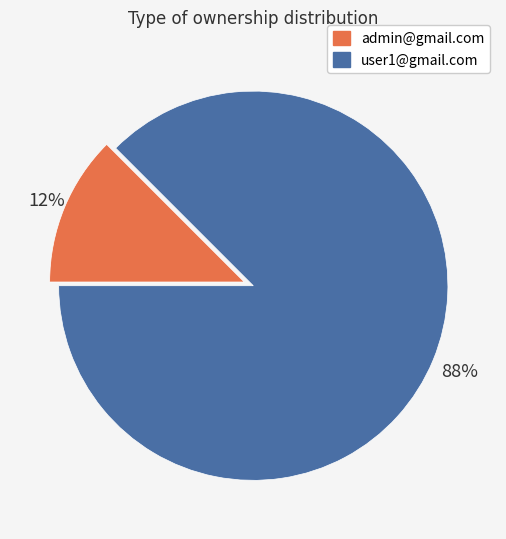

Is admin@gmail.com the majority of the pie?

No